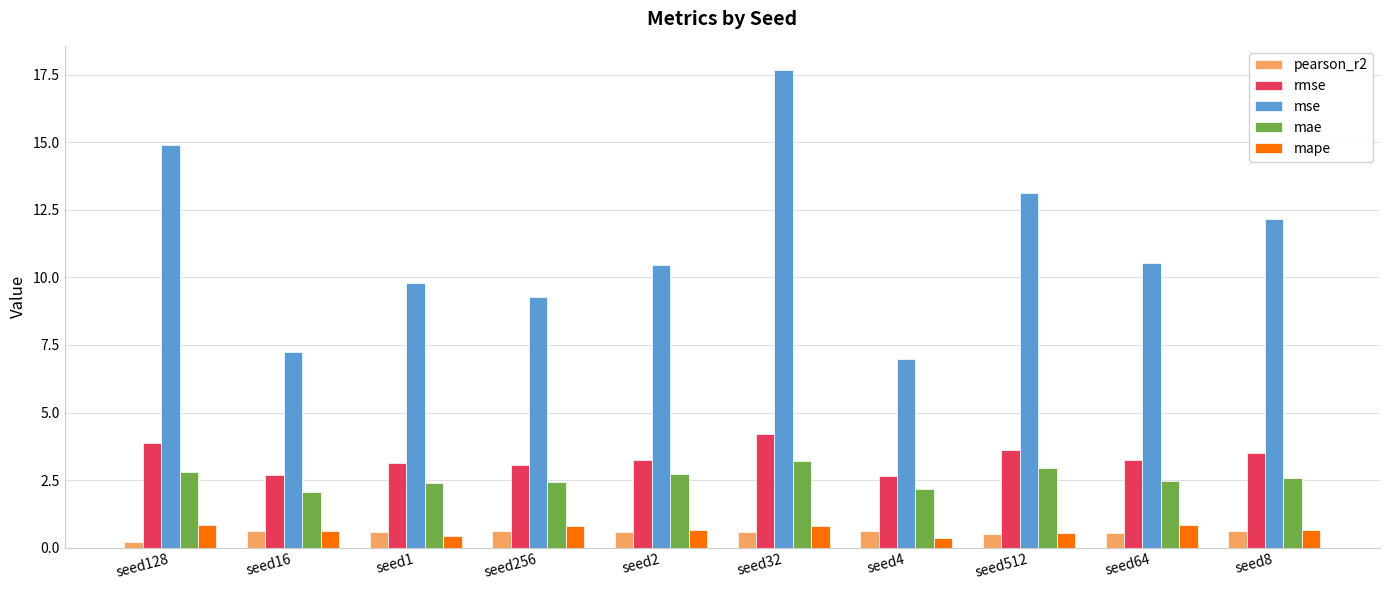

What is the average value of the pearson_r2 series?

0.5